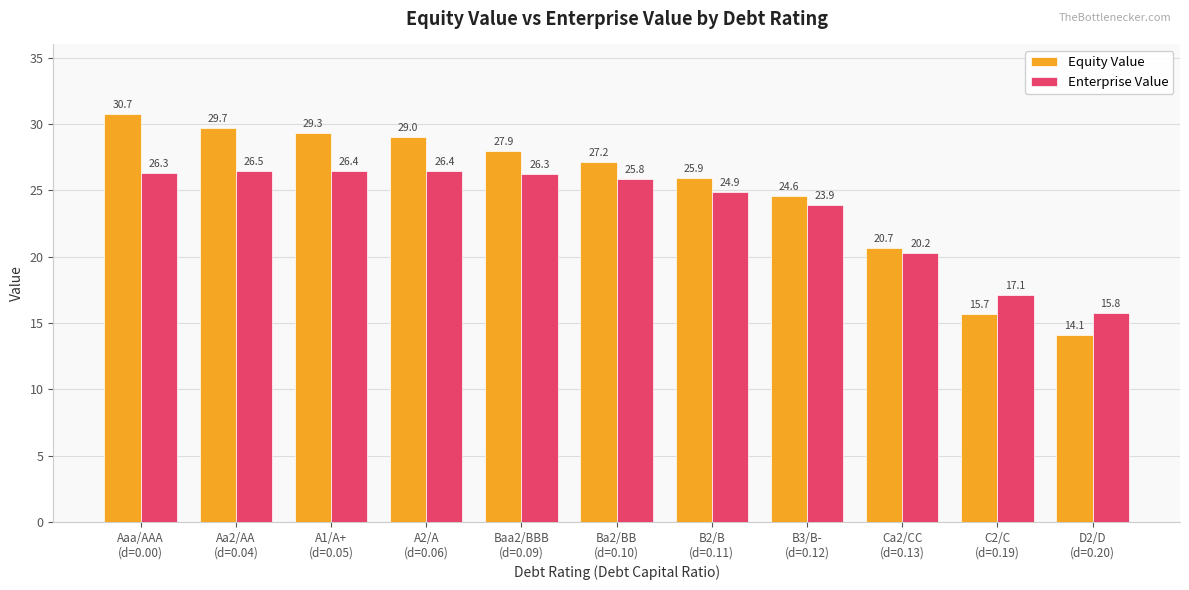

List the series in order of their overall mean, lowest first.

Enterprise Value, Equity Value